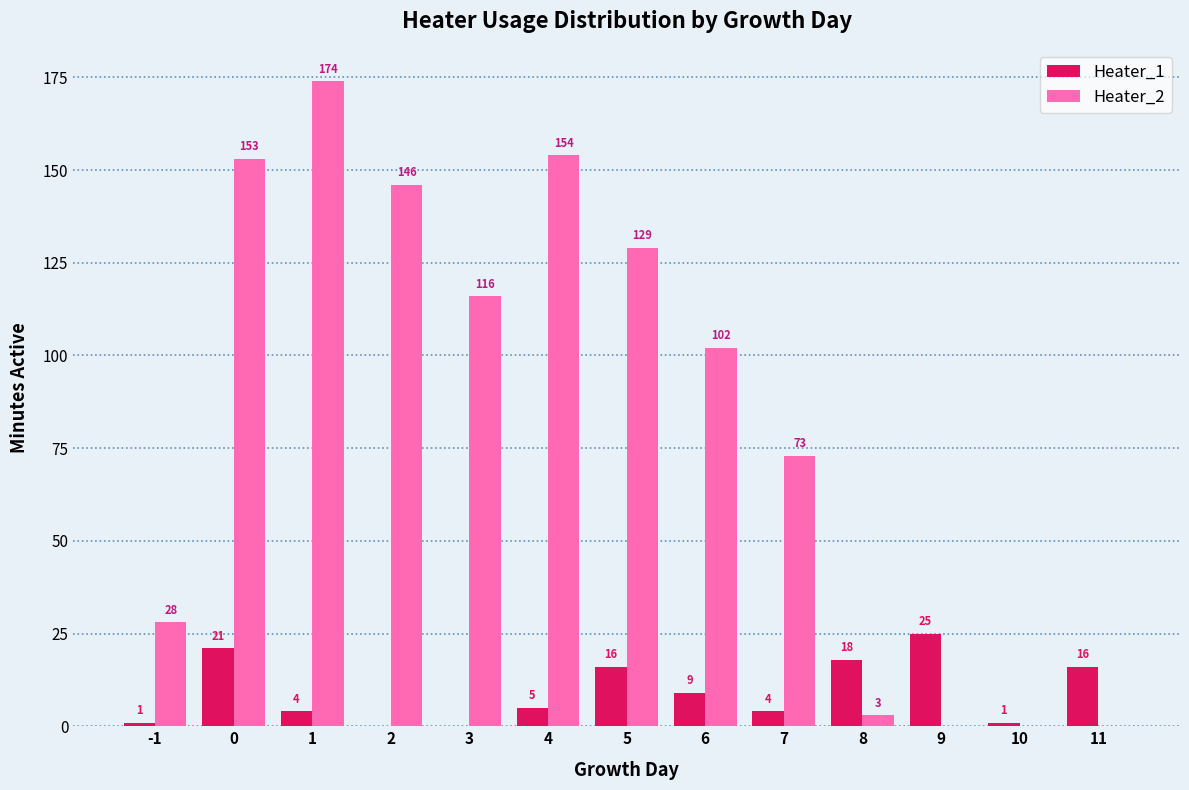

Reading left to right, list all the values displayed in this chart.

Heater_1: -1=1	0=21	1=4	2=0	3=0	4=5	5=16	6=9	7=4	8=18	9=25	10=1	11=16
Heater_2: -1=28	0=153	1=174	2=146	3=116	4=154	5=129	6=102	7=73	8=3	9=0	10=0	11=0